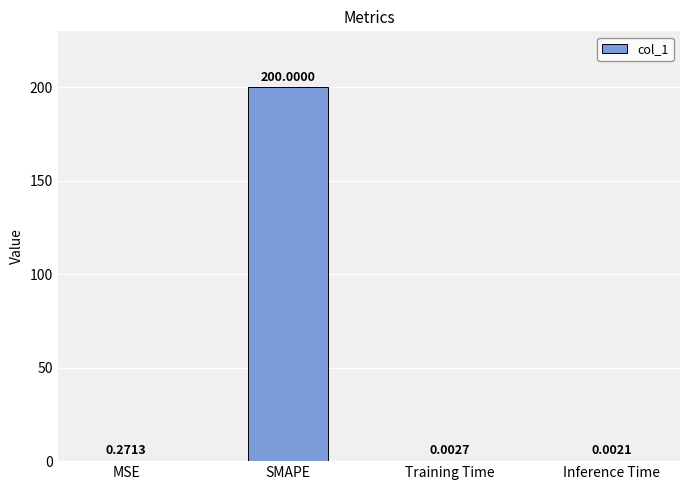

What is the change in value from MSE to Training Time?

-0.3